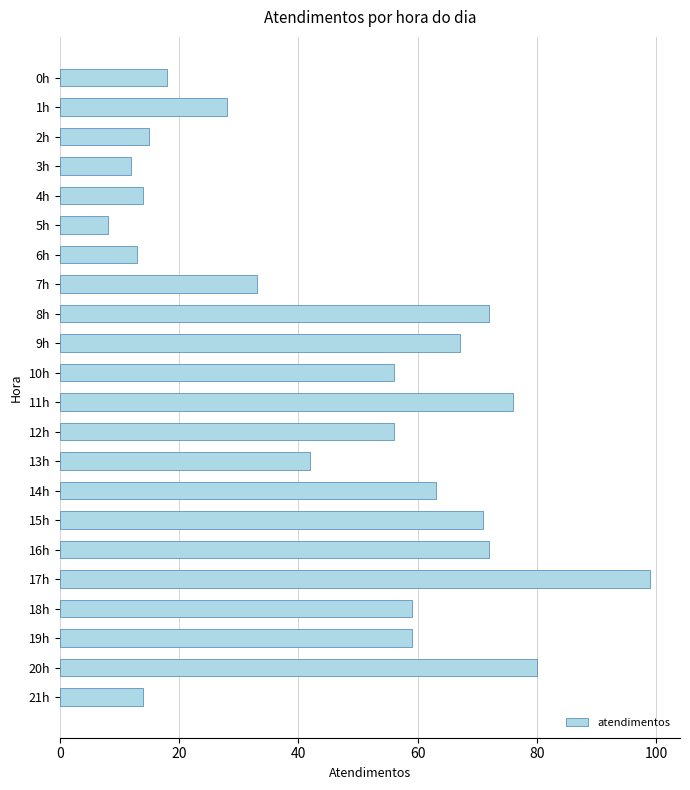

Reading top to bottom, transcribe all the data shown in this chart.

18	28	15	12	14	8	13	33	72	67	56	76	56	42	63	71	72	99	59	59	80	14